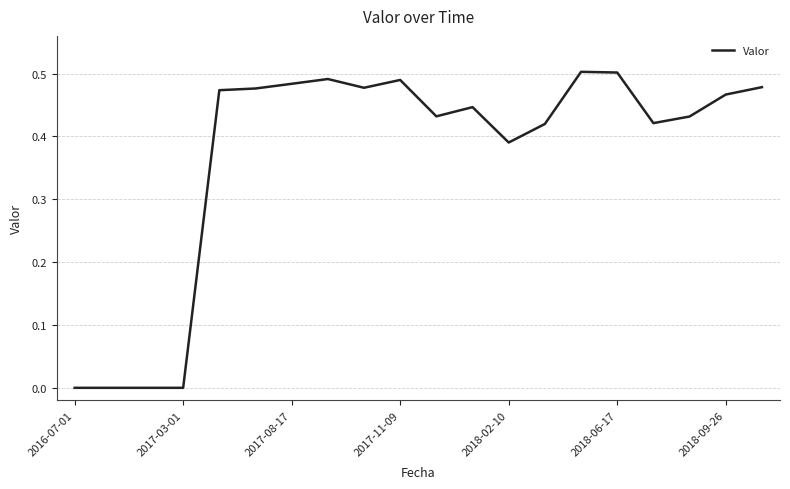

True or false: the data shows 0.3 at 2018-09-26.

False